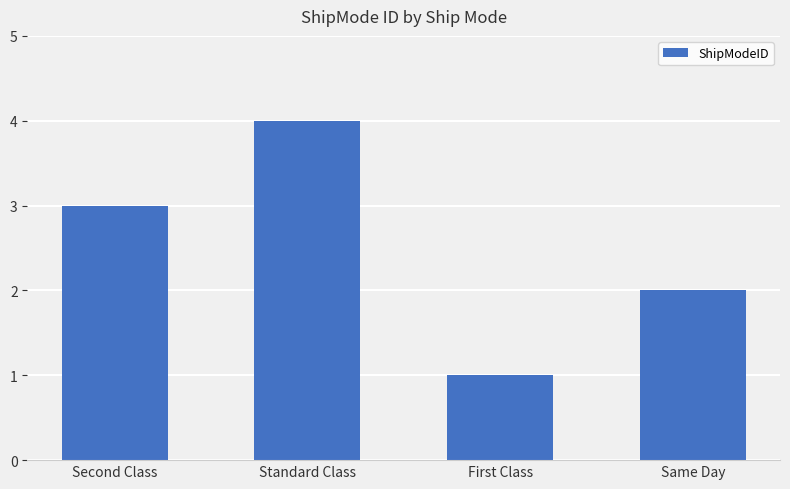

What is the sum of all values?

10